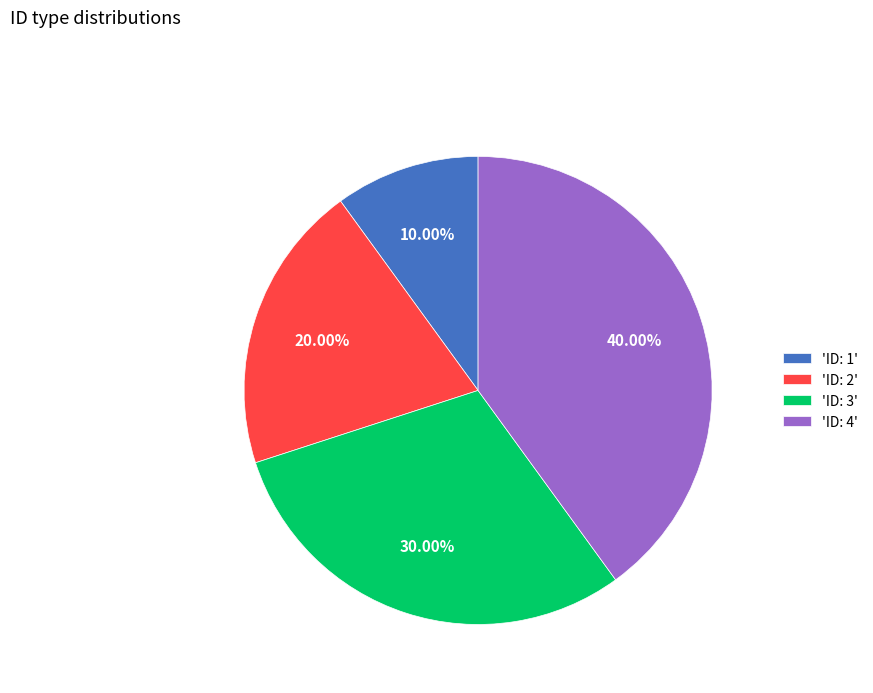

Rank the categories by value from lowest to highest.

'ID: 1', 'ID: 2', 'ID: 3', 'ID: 4'